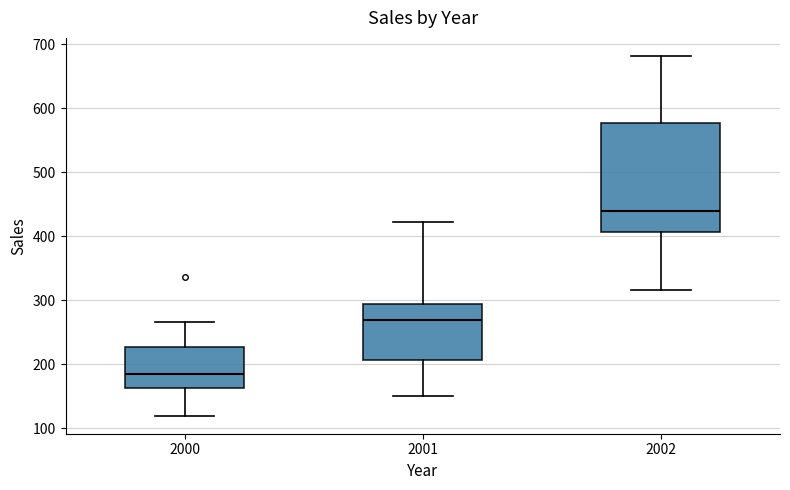

Which box has the highest median line?

2002